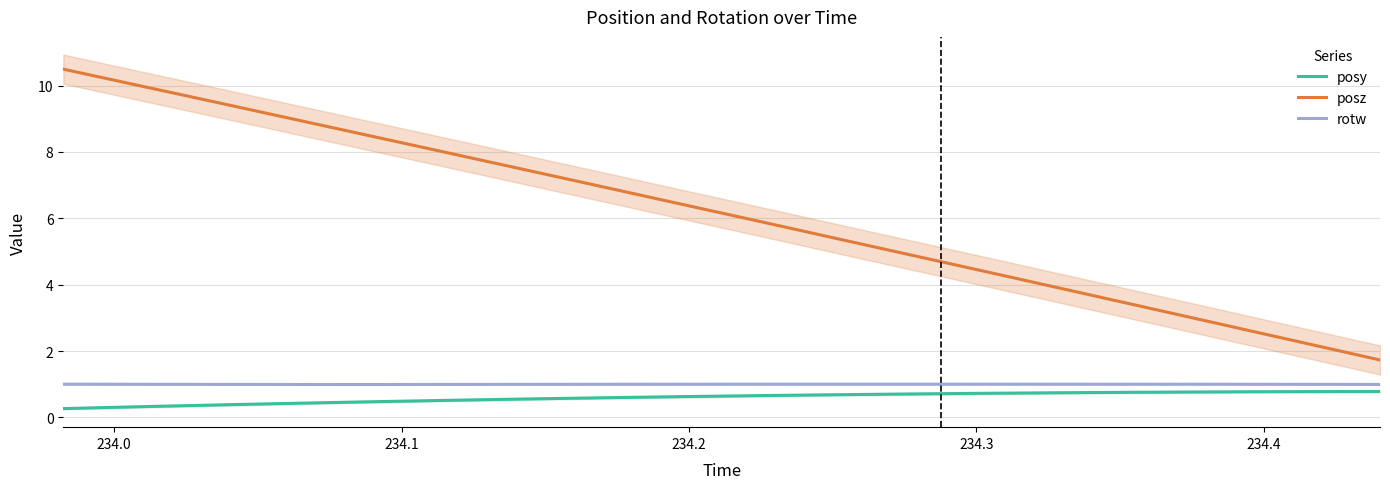

Is this an area chart (filled region under the line)?

No